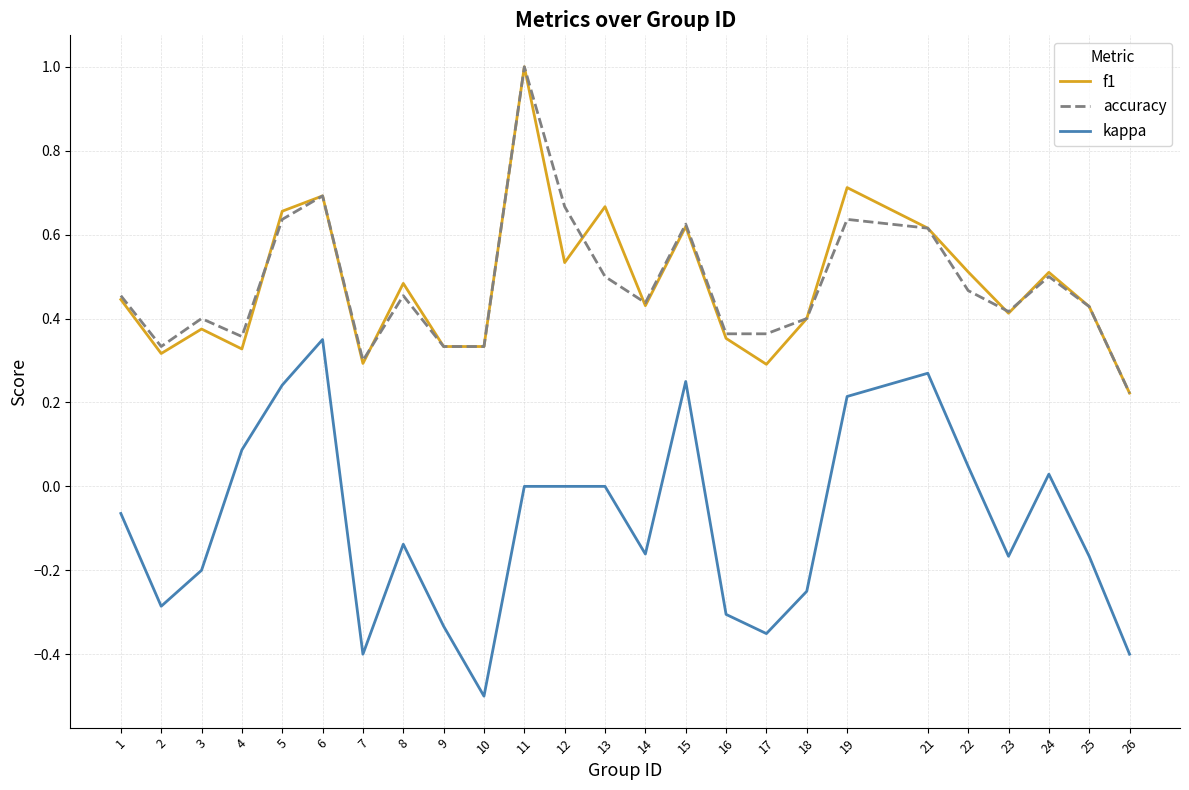

The f1 series shows 0.3 at 1. True or false?

False